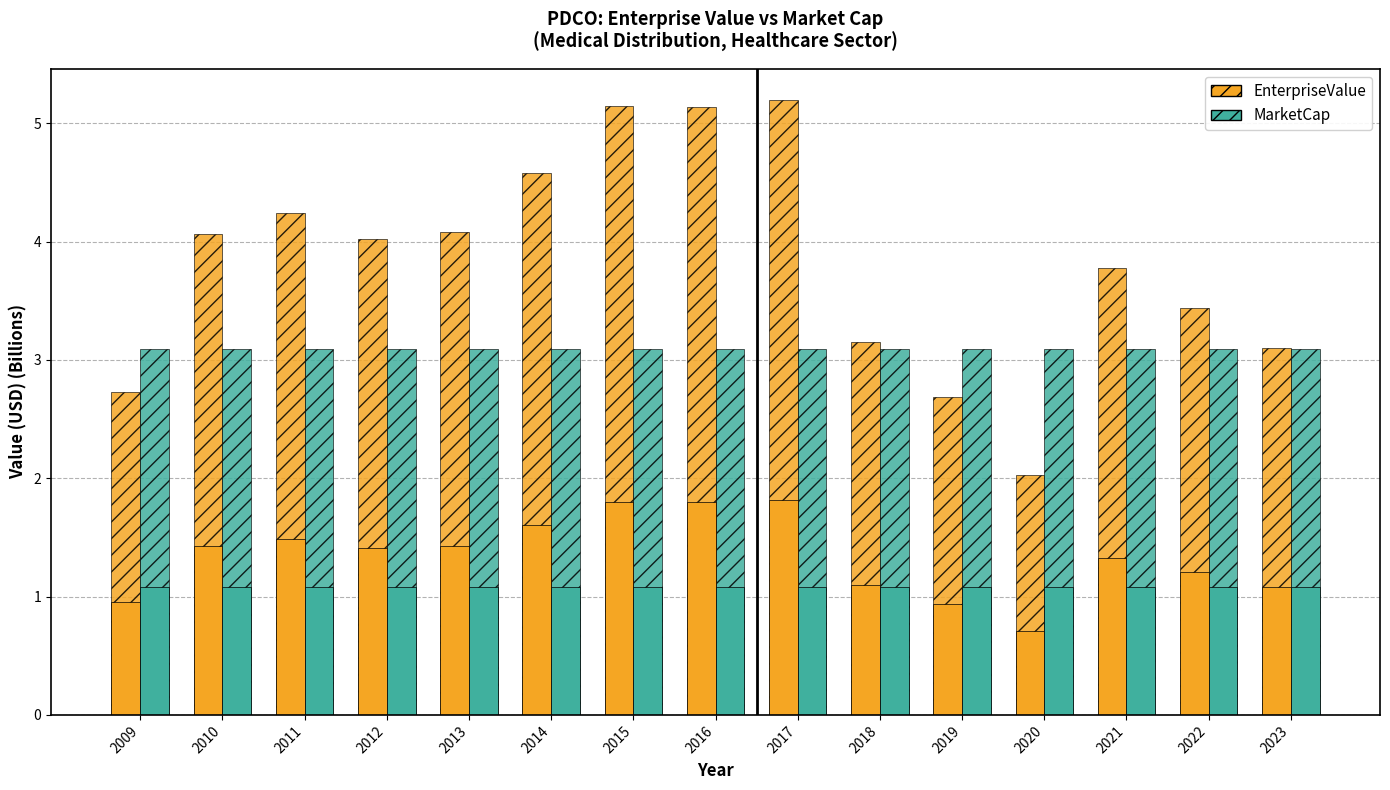

How many categories are shown in the chart?

15